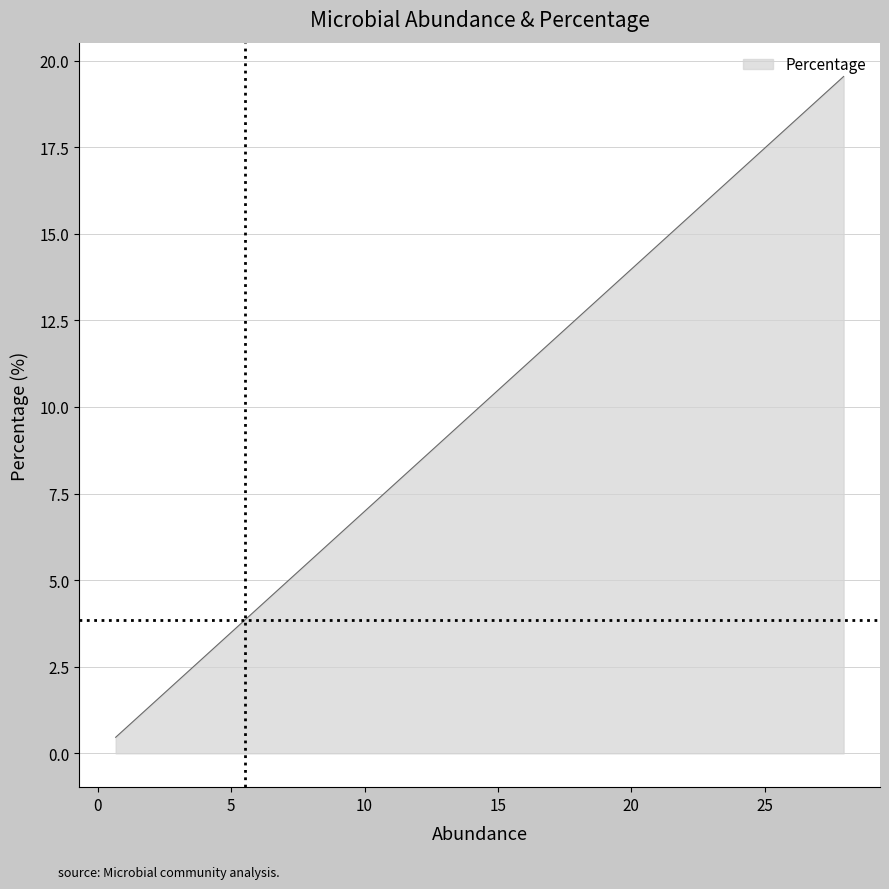

Count the number of data series in this chart.

1